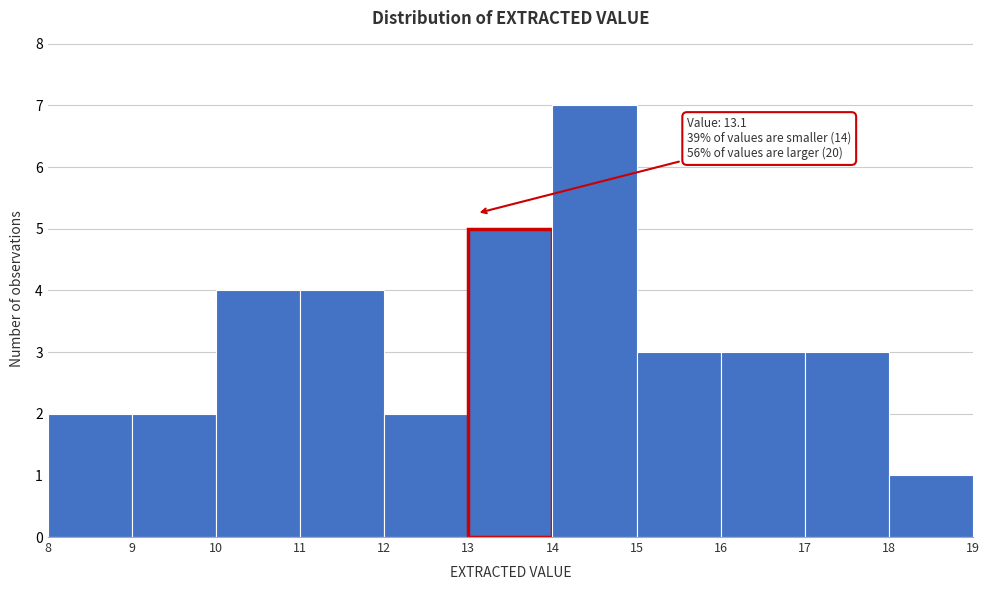

Over which range of the x-axis is the bar tallest?

14 to 15